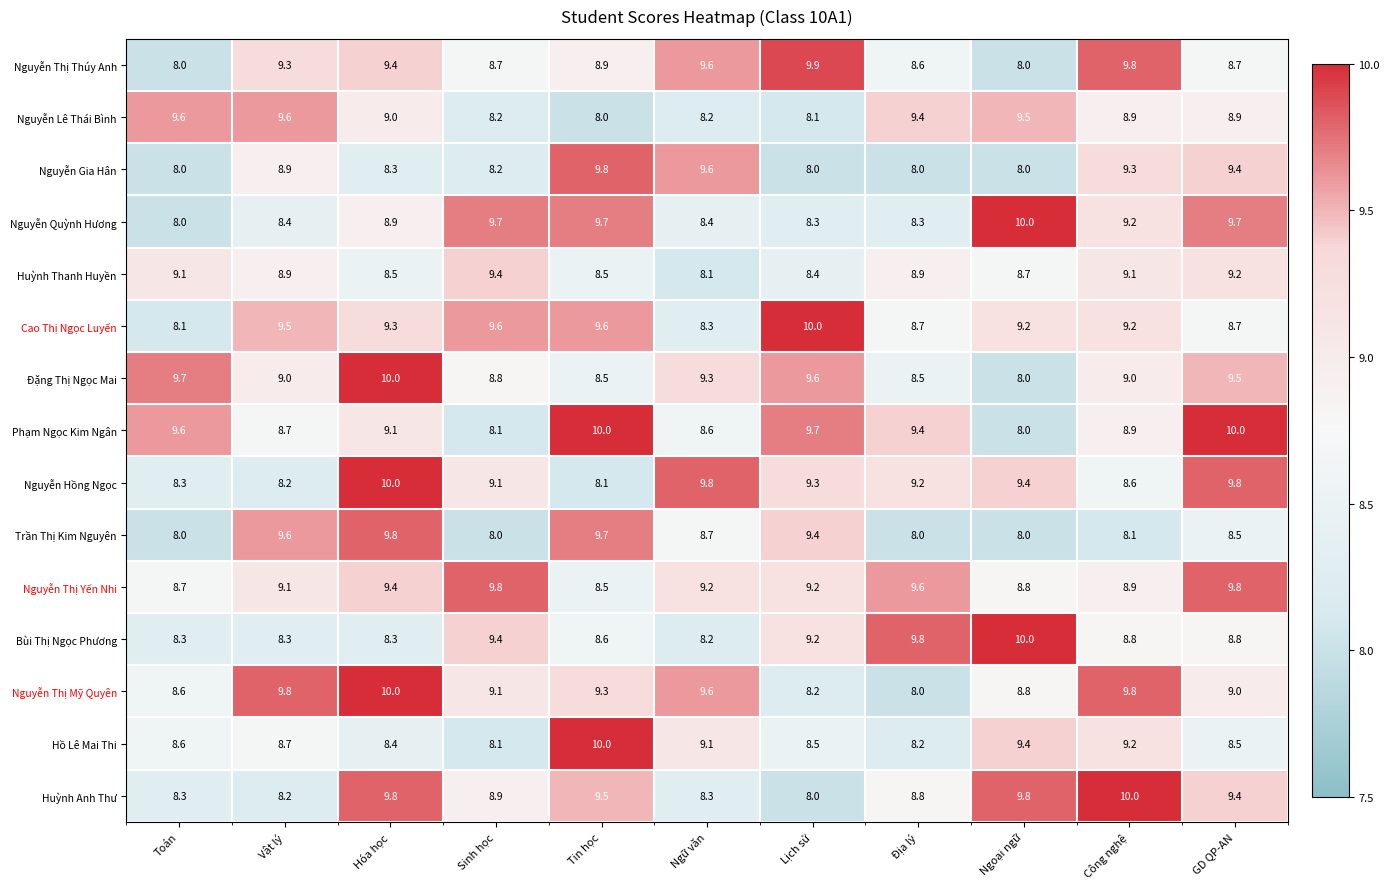

What is the spread (max minus min) of values at Vật lý?

1.6